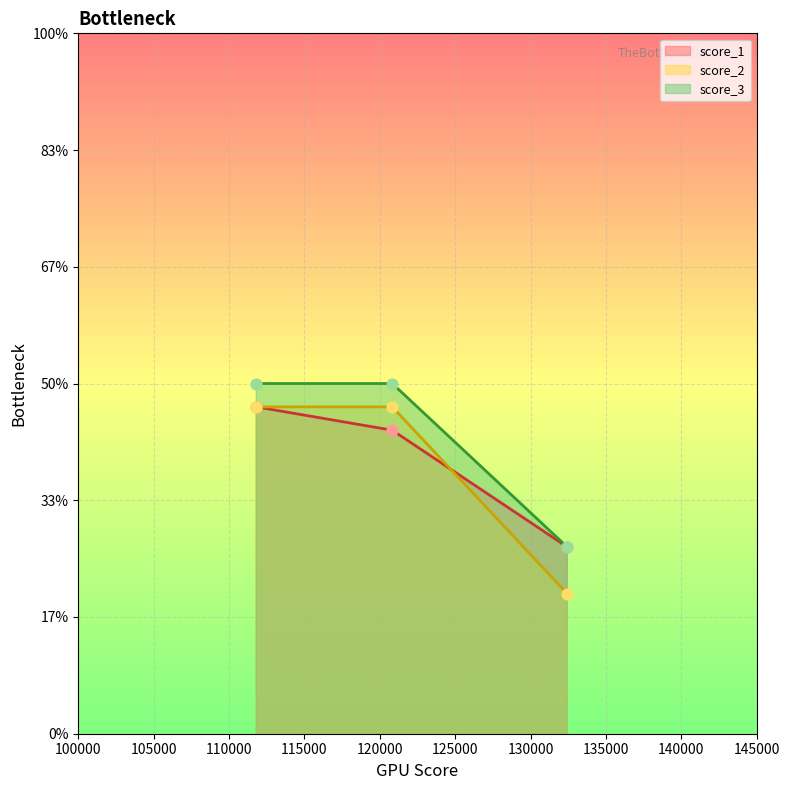

Which series has the largest total across all categories?

score_3